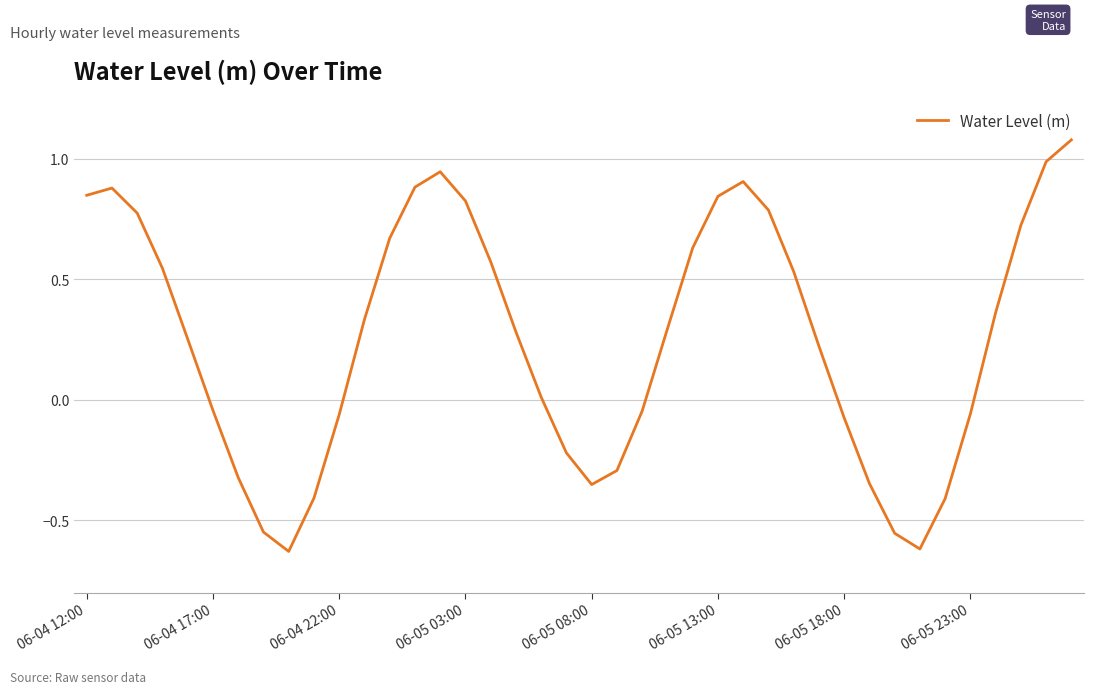

Does the chart display data point markers on the line(s)?

No